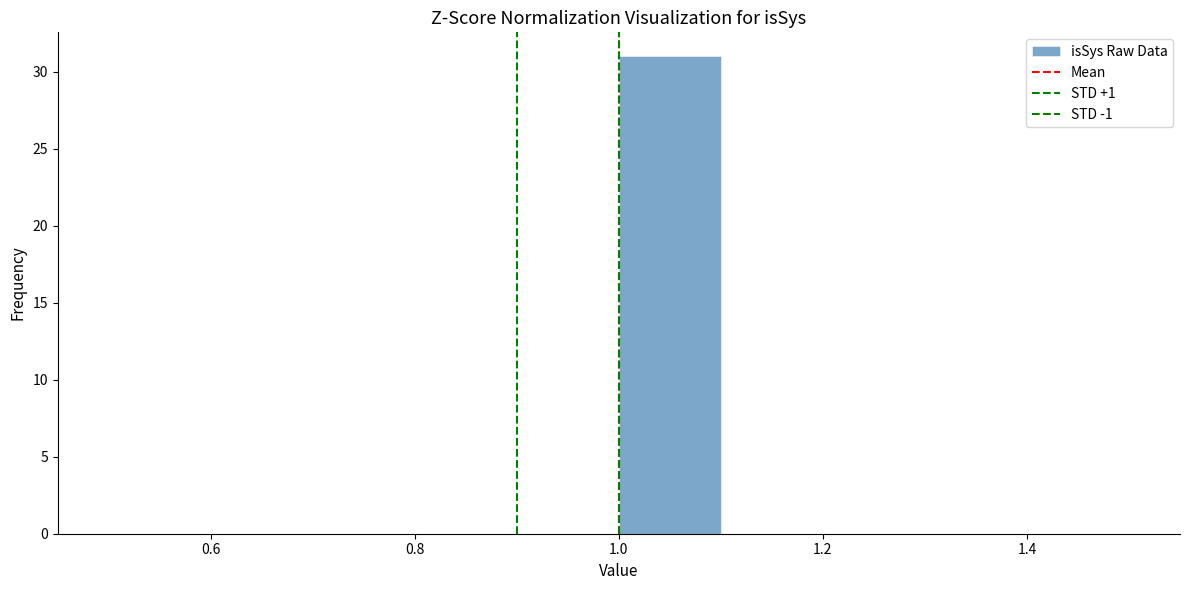

How tall is the bar that spans 1.0 to 1.1 on the x-axis? The values are not printed on the chart, so give them approximately, as read against the axis.

31